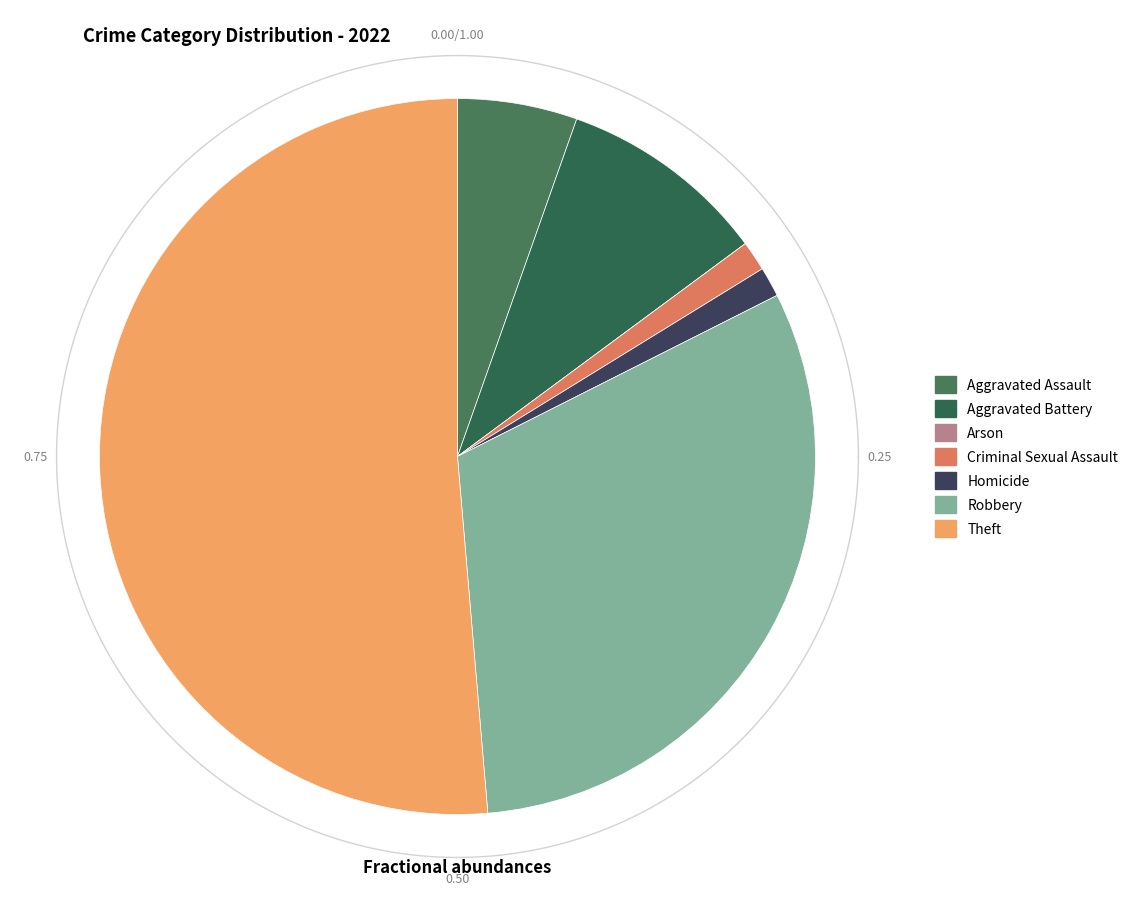

How many slices are in this pie chart?

7